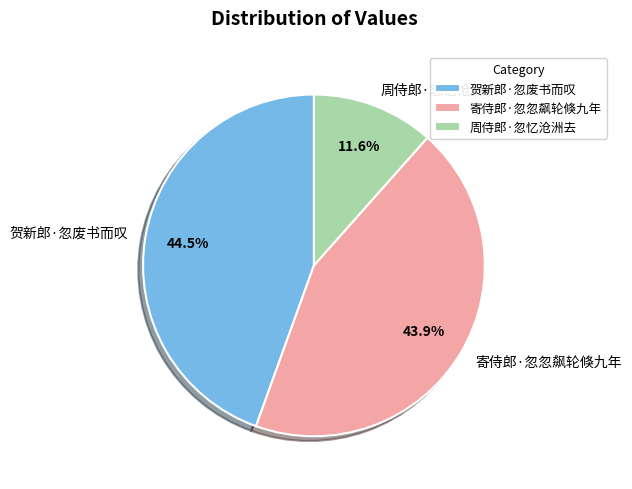

Approximately how many times larger is the value at 周侍郎·忽忆沧洲去 compared to 贺新郎·忽废书而叹?

0.3